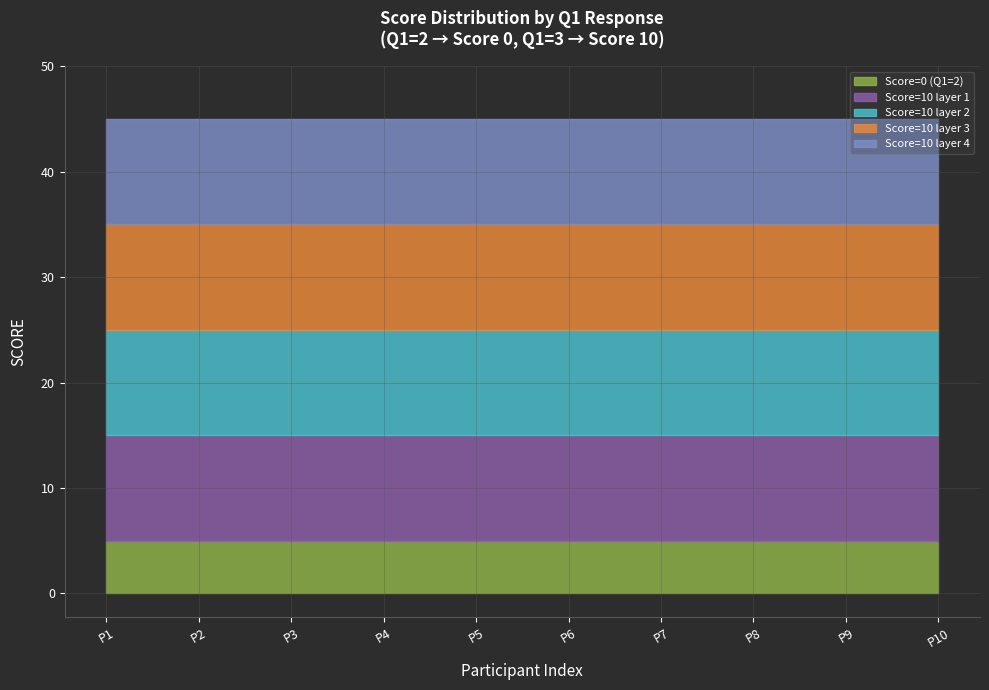

True or false: Score=0 (Q1=2) has more than 1 interior local peaks.

False